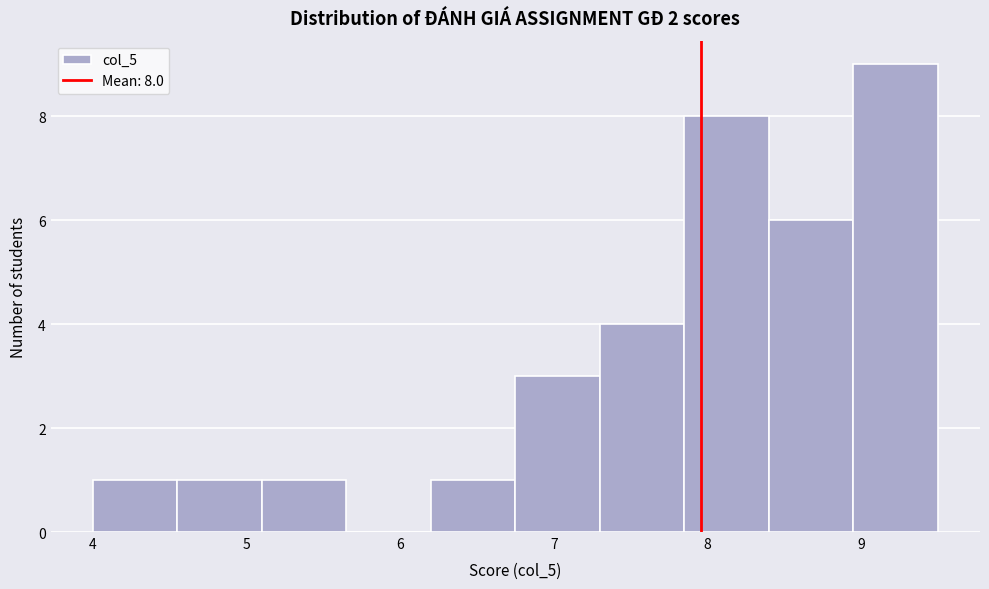

Over which range of the x-axis is the bar tallest?

8.95 to 9.50